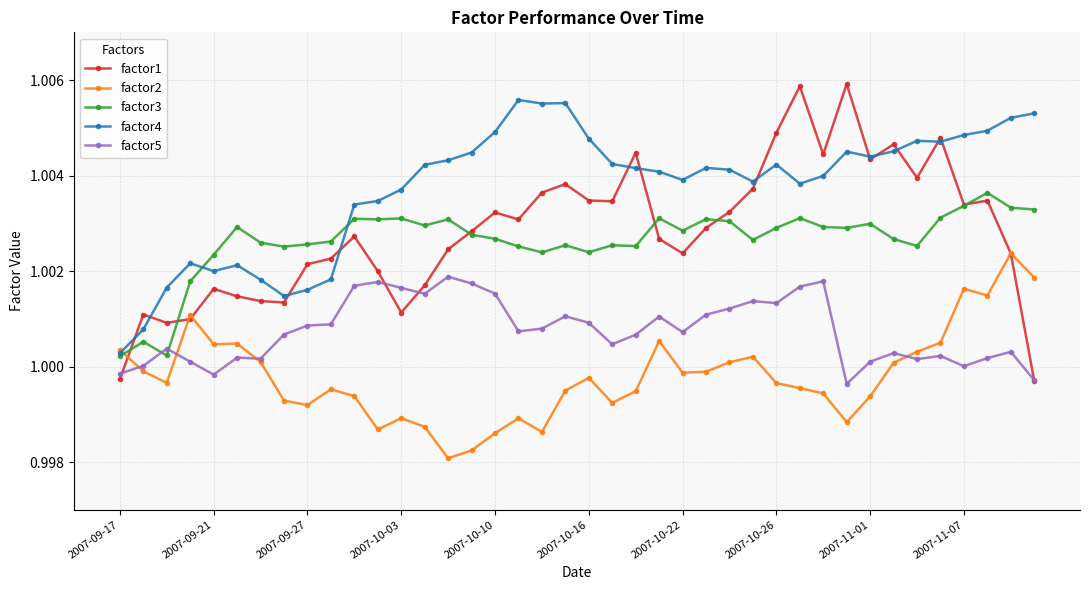

Which series has the largest range (max minus min)?

factor1